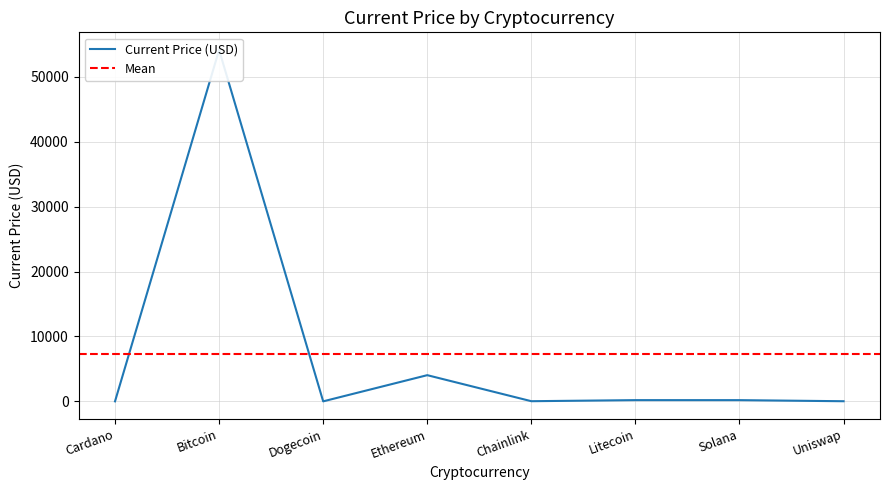

The chart shows a value of 34.2 at Chainlink. True or false?

False